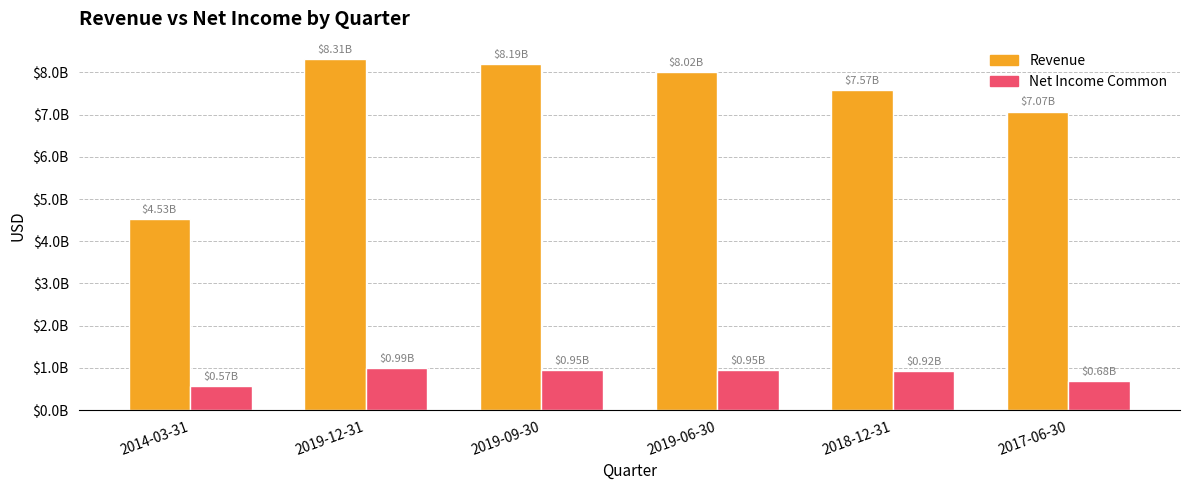

The Net Income Common series shows 1696371431 at 2019-06-30. True or false?

False